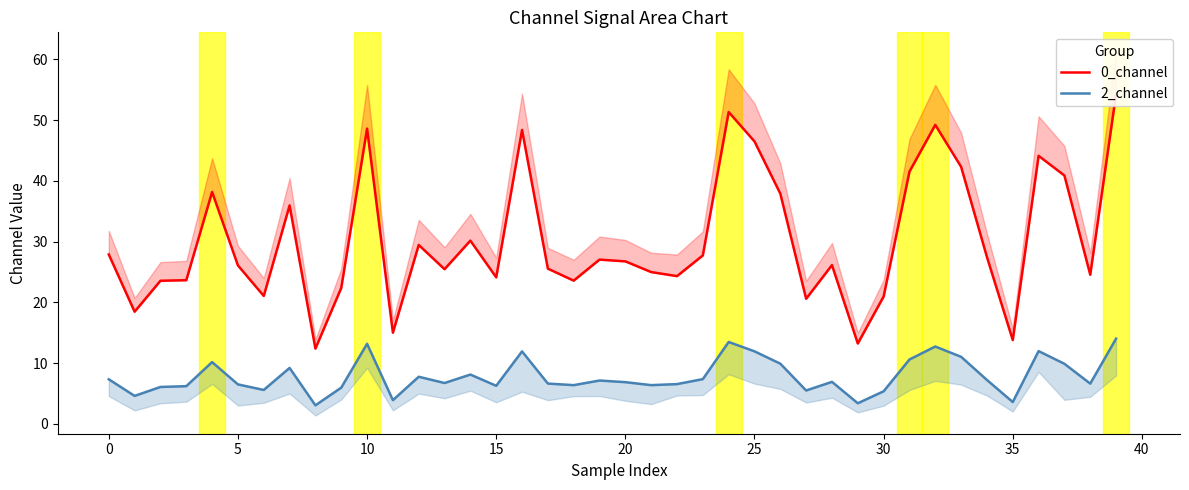

What are all the series names shown in the legend?

0_channel, 2_channel